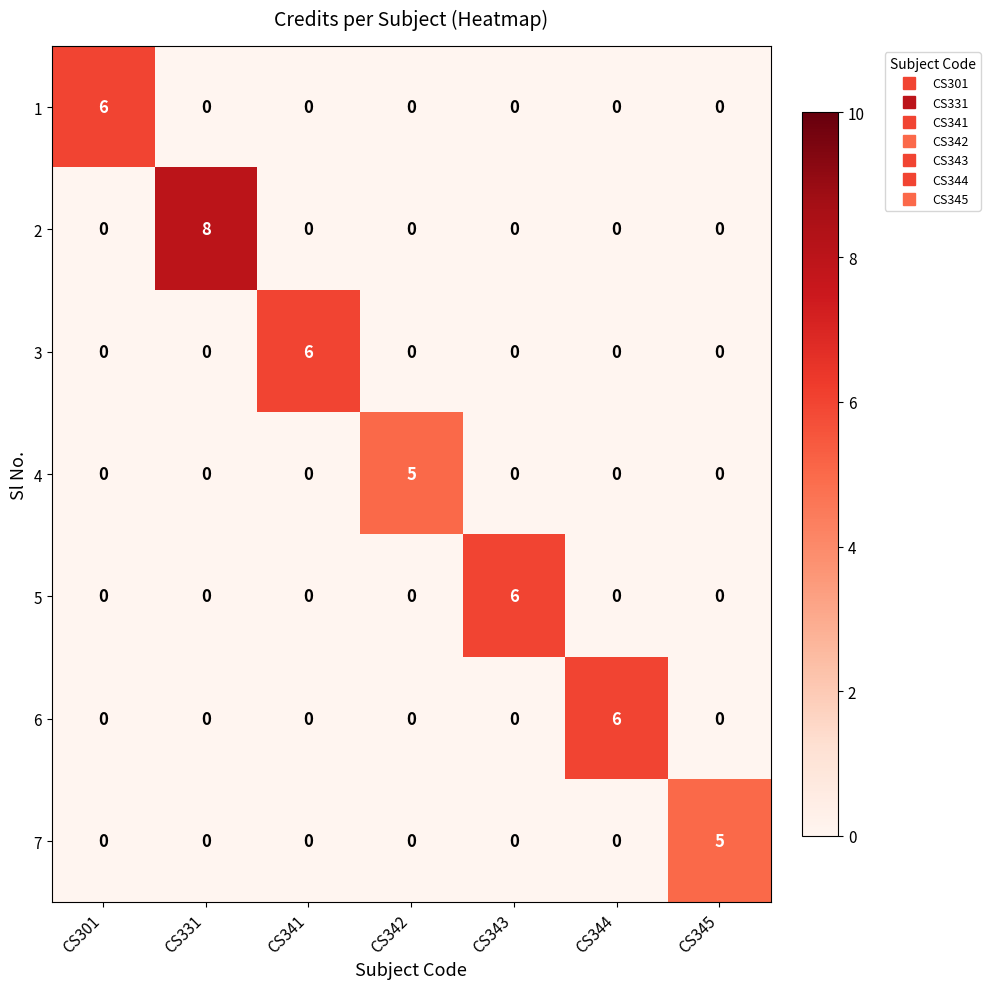

At which category is the sum across all series the highest?

CS331